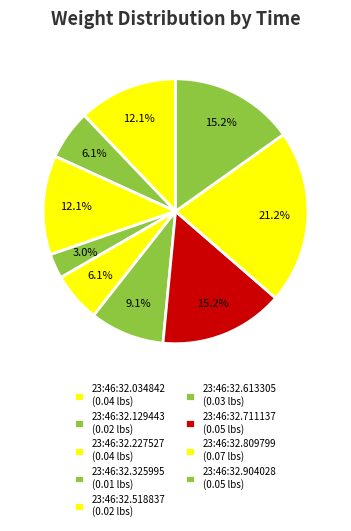

Count the number of slices in the pie.

9